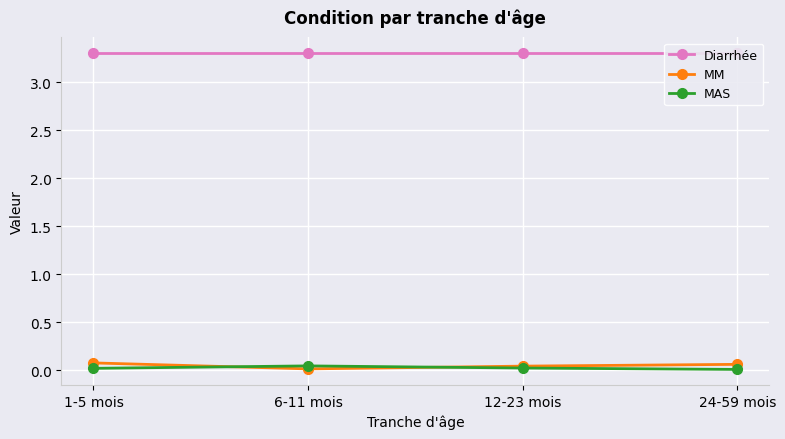

At which label is MAS closest to 0?

24-59 mois